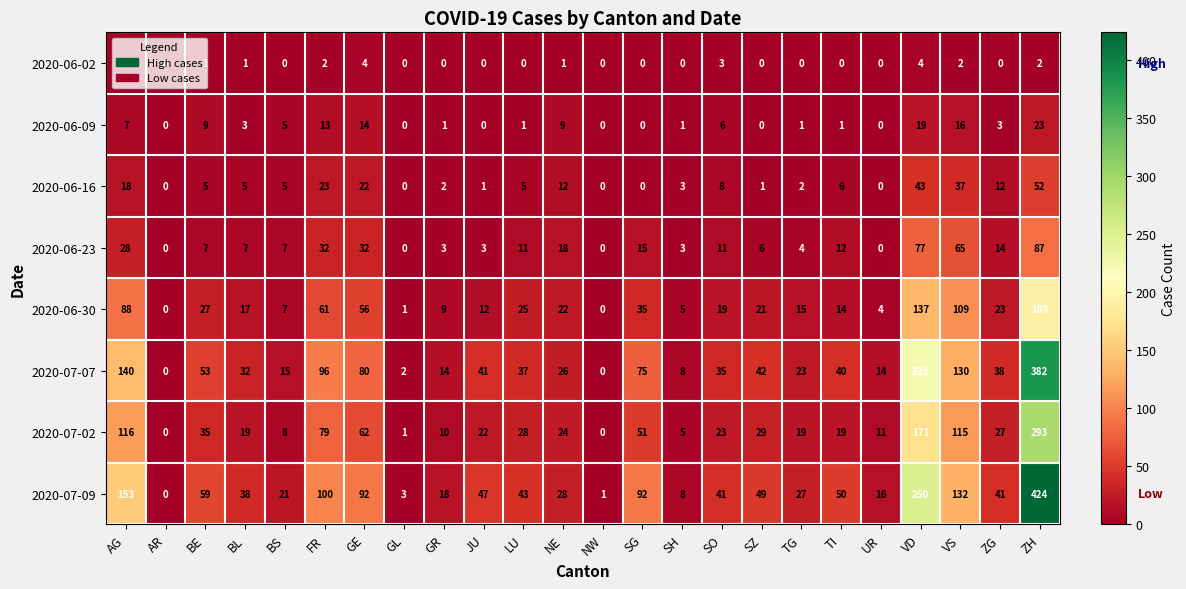

List the series in order of their peak value, highest first.

2020-07-09, 2020-07-07, 2020-07-02, 2020-06-30, 2020-06-23, 2020-06-16, 2020-06-09, 2020-06-02